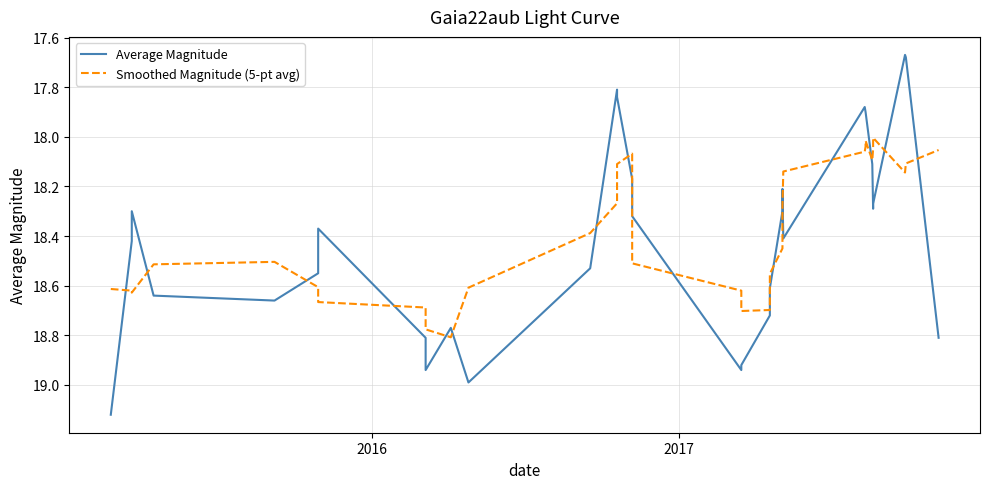

Which series ends up on top after the final intersection of Smoothed Magnitude (5-pt avg) and Average Magnitude?

Average Magnitude